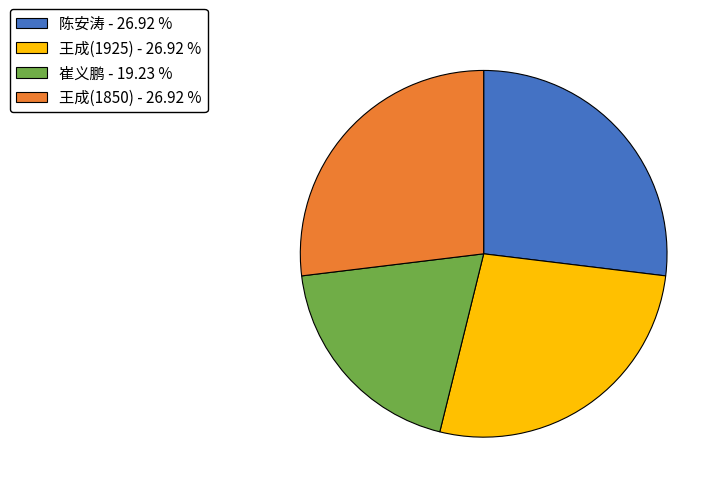

True or false: 王成(1925) accounts for 39% of the total.

False